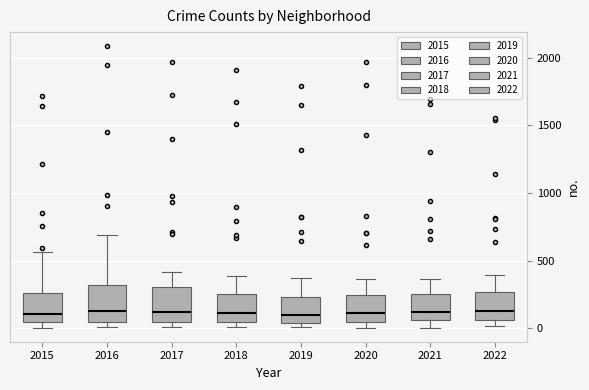

Reading left to right, read every box against the y-axis: the position of its median line, the range the box covers, and the ends of its whiskers. The values are not printed on the chart, so give them approximately, as read against the axis.

2015: median 100, box 50 to 250, whiskers 0 to 550
2016: median 150, box 50 to 300, whiskers 0 to 700
2017: median 100, box 50 to 300, whiskers 0 to 400
2018: median 100, box 50 to 250, whiskers 0 to 400
2019: median 100, box 50 to 250, whiskers 0 to 400
2020: median 100, box 50 to 250, whiskers 0 to 350
2021: median 100, box 50 to 250, whiskers 0 to 350
2022: median 150, box 50 to 250, whiskers 0 to 400